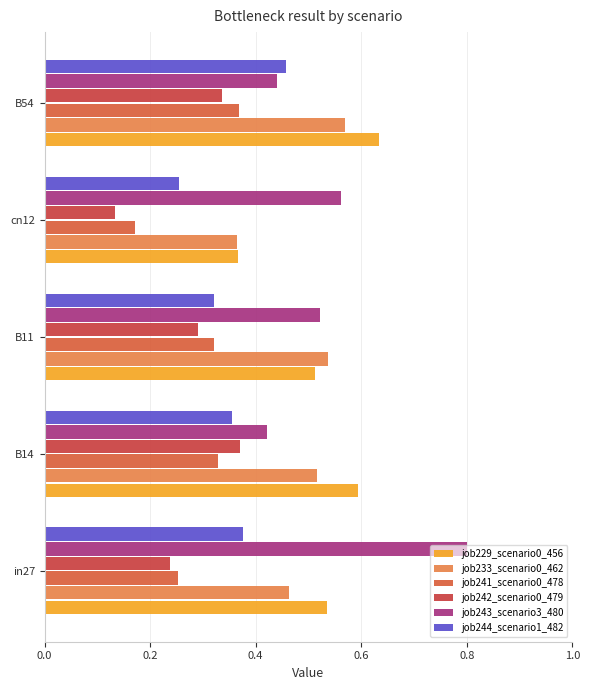

How many distinct data groups are displayed?

6